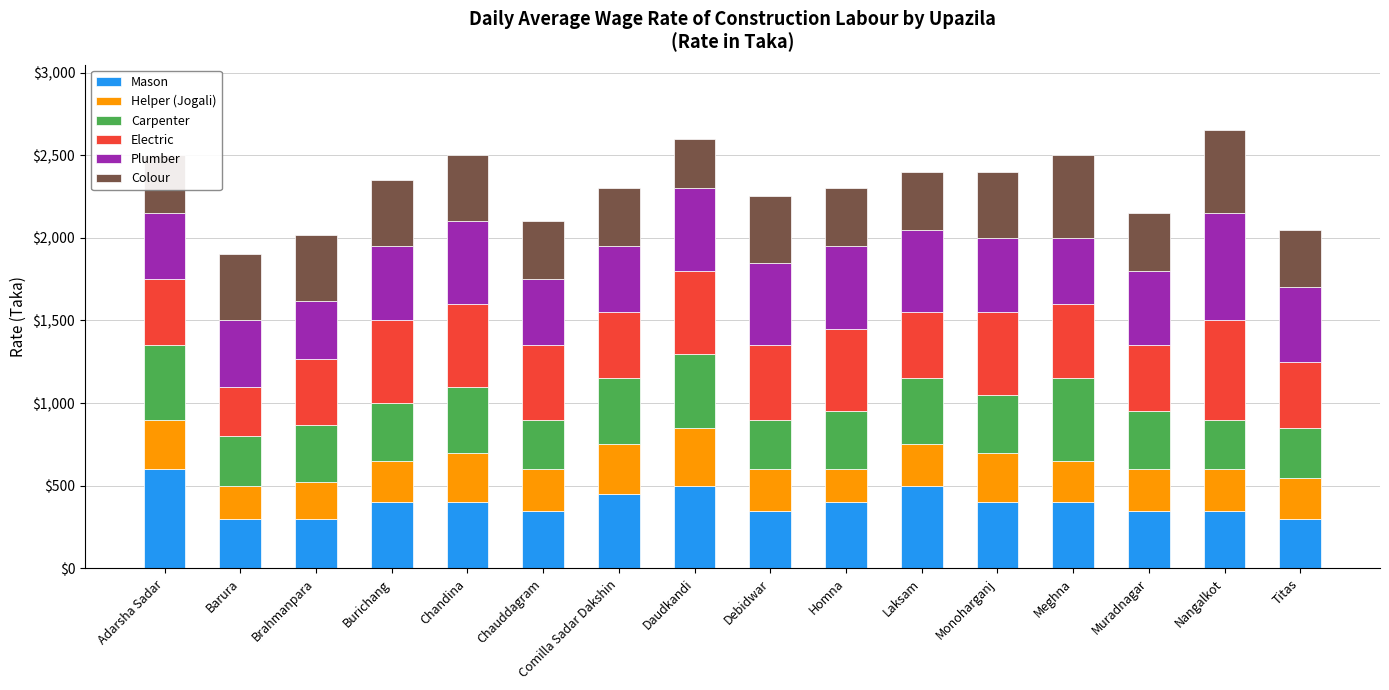

What is the total value across all series at Daudkandi?

2600